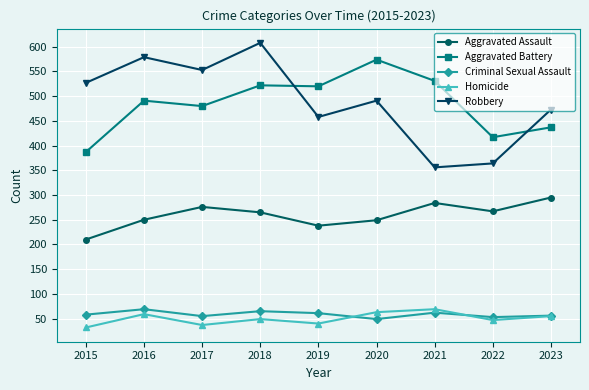

How many values in the Robbery series are below 491?

4